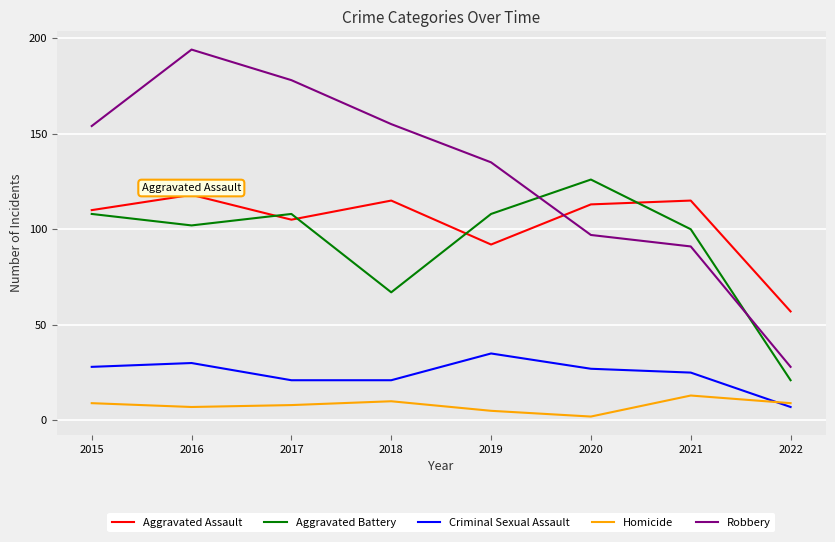

Is this an area chart (filled region under the line)?

No